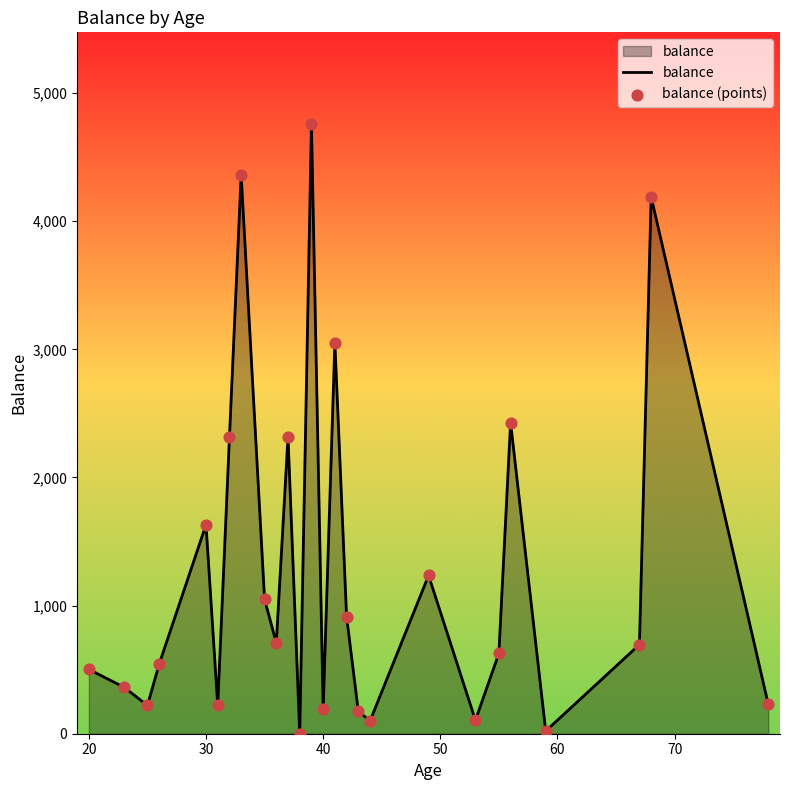

What is the greatest value displayed?

4760.5